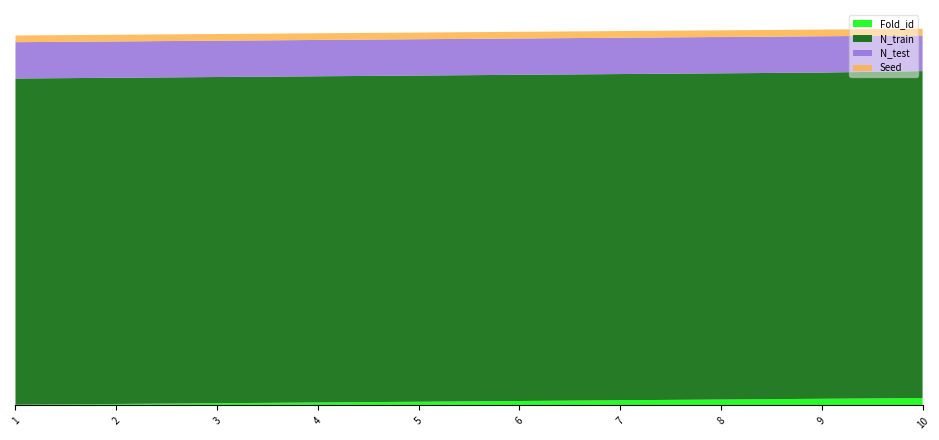

Reading right to left, transcribe all the data shown in this chart.

Fold_id: 10	9	8	7	6	5	4	3	2	1
N_train: 441	440	440	440	440	440	440	440	440	440
N_test: 48	49	49	49	49	49	49	49	49	49
Seed: 9	9	9	9	9	9	9	9	9	9